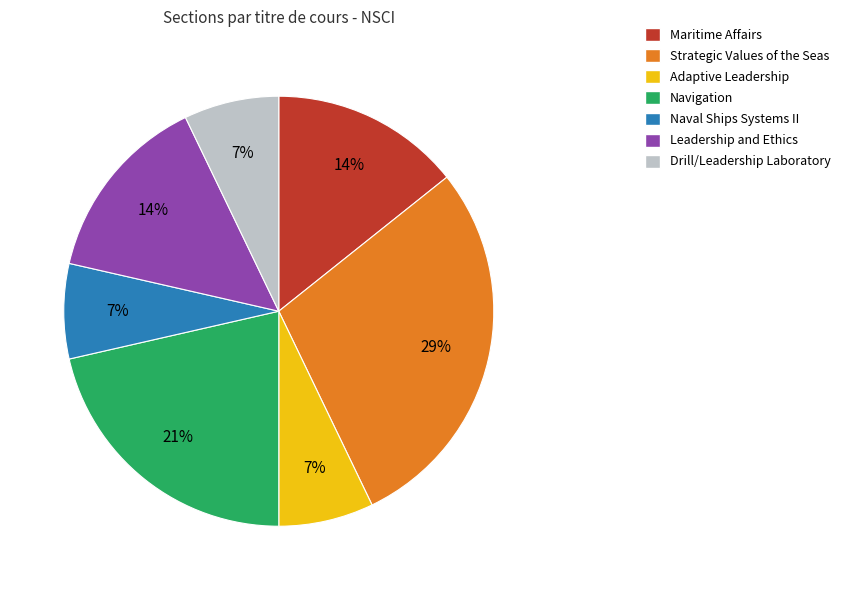

Which has a higher value, Drill/Leadership Laboratory or Navigation?

Navigation